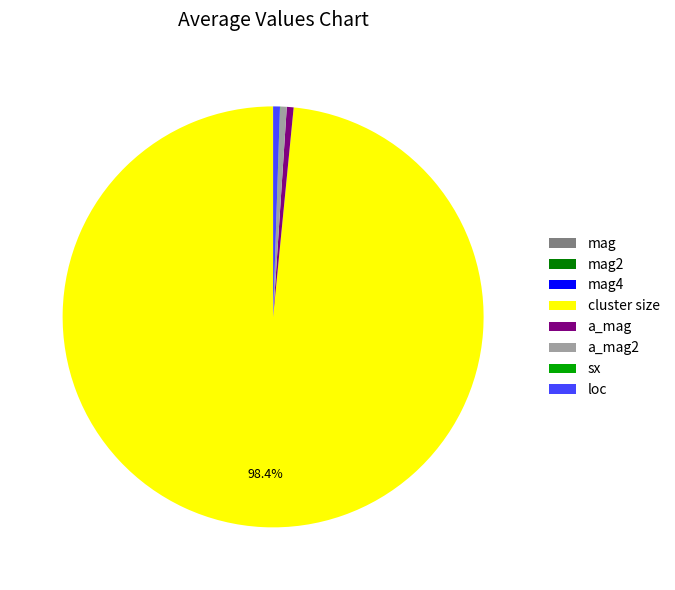

Which slice represents more than half of the pie?

cluster size